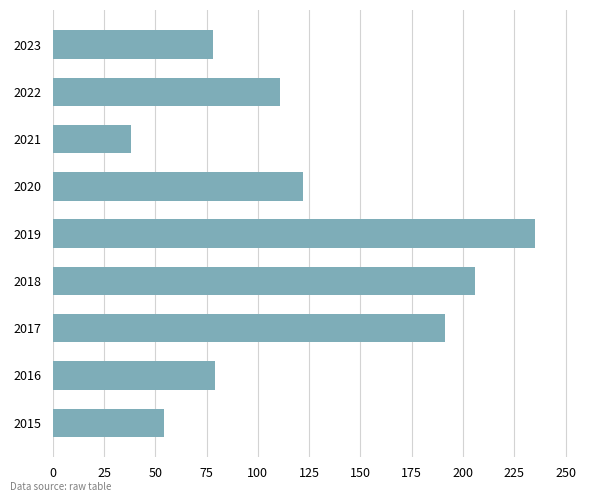

What is the approximate value at 2020, to the nearest 5?

120